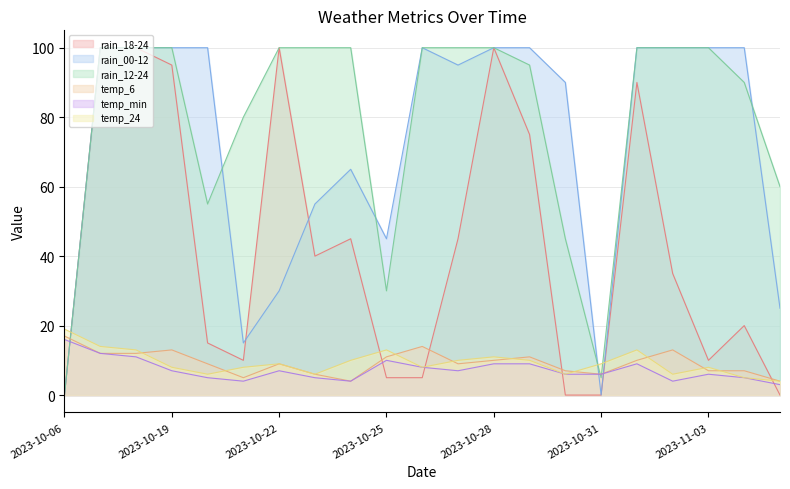

At which label is temp_min closest to 9?

2023-10-28